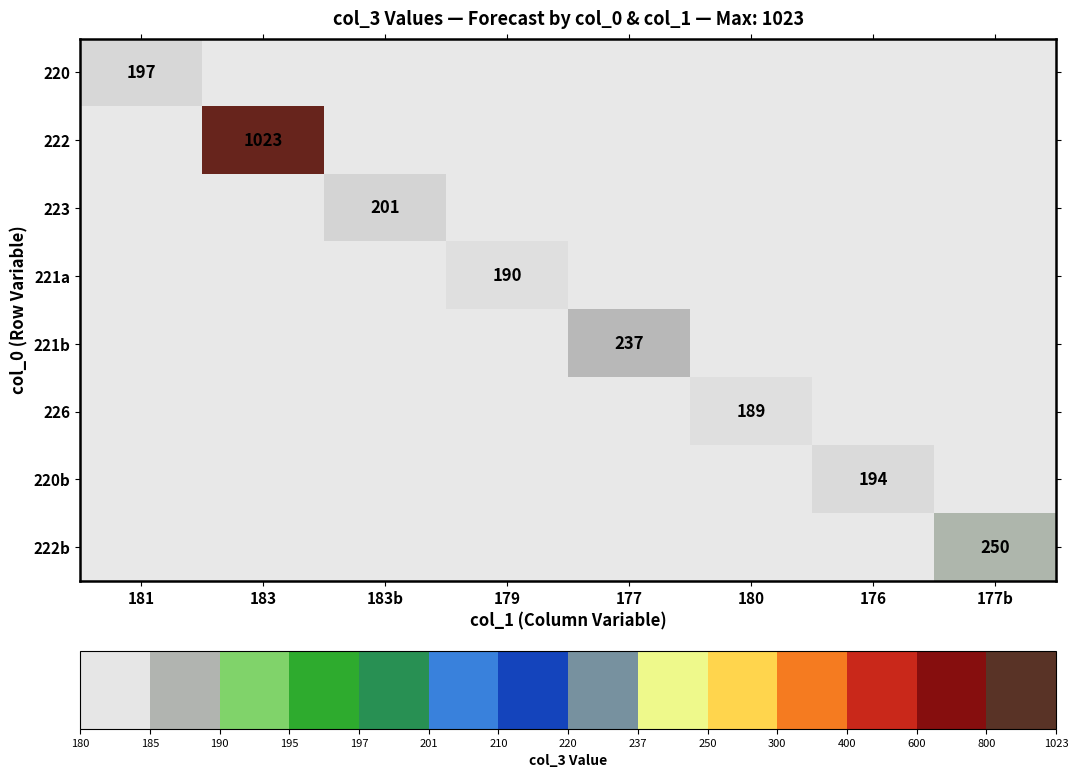

At which category is the sum across all series the highest?

183